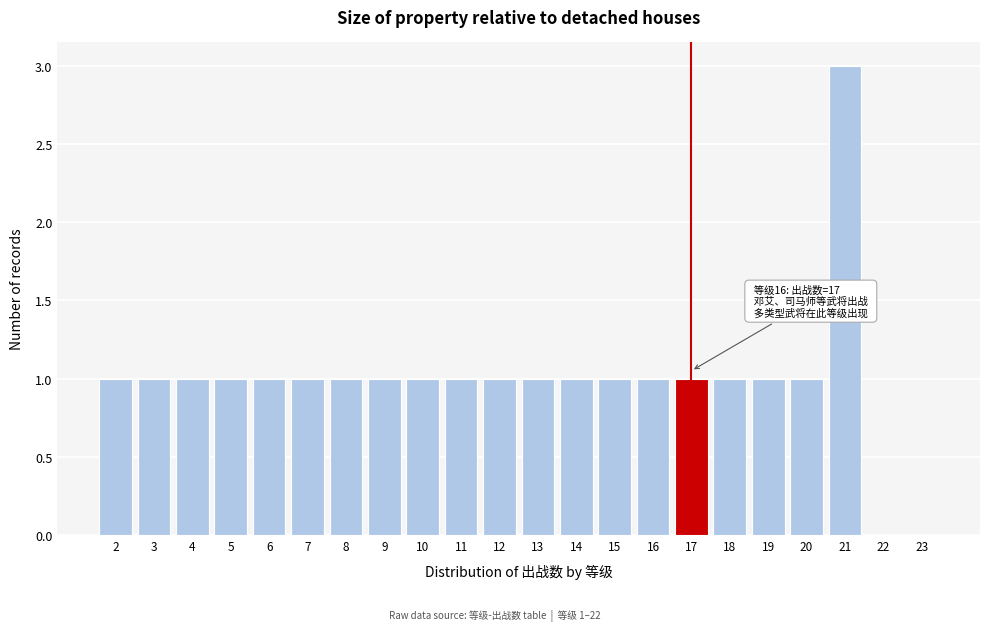

Reading left to right, what are all the values shown in this chart?

2=1	3=1	4=1	5=1	6=1	7=1	8=1	9=1	10=1	11=1	12=1	13=1	14=1	15=1	16=1	17=1	18=1	19=1	20=1	21=3	22=0	23=0